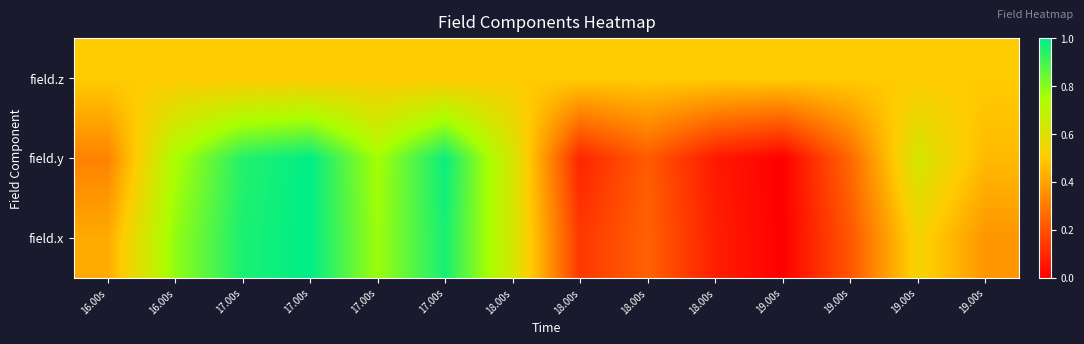

Between 16.00s and 19.00s, which series saw the biggest shift?

field.x